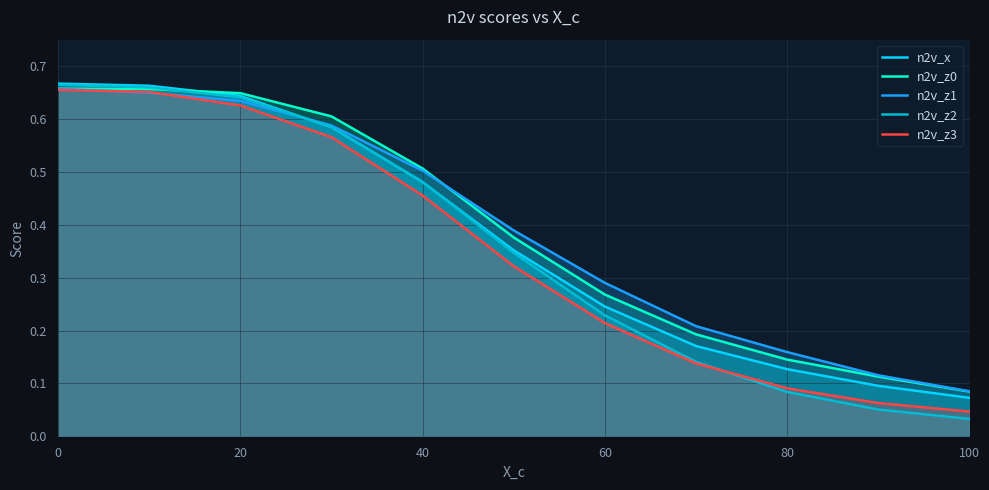

What is the average value of the n2v_z0 series?

0.4